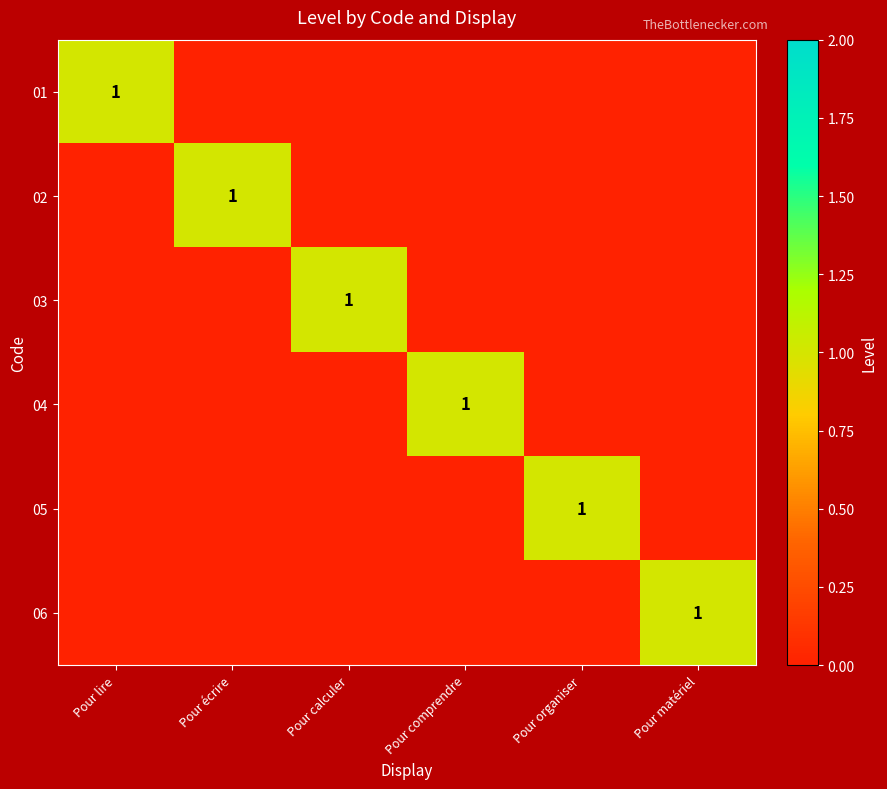

List the series in order of their peak value, highest first.

01, 02, 03, 04, 05, 06